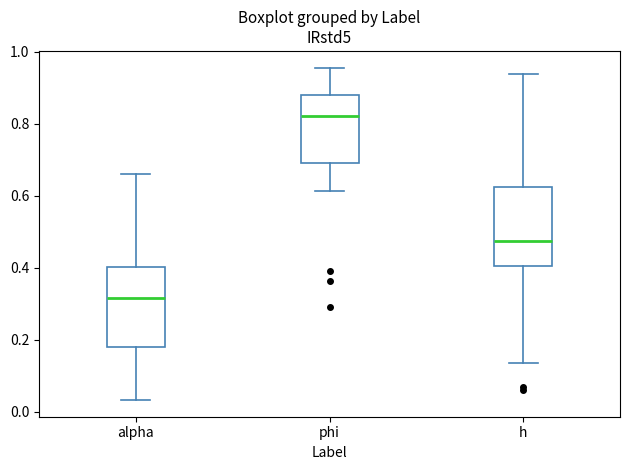

Reading left to right, read every box against the y-axis: the position of its median line, the range the box covers, and the ends of its whiskers. The values are not printed on the chart, so give them approximately, as read against the axis.

alpha: median 0.32, box 0.18 to 0.40, whiskers 0.04 to 0.66
phi: median 0.82, box 0.68 to 0.88, whiskers 0.62 to 0.96
h: median 0.48, box 0.40 to 0.62, whiskers 0.14 to 0.94